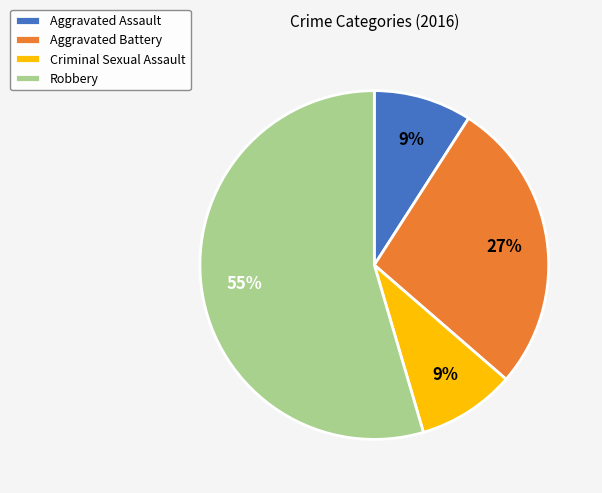

Count the number of slices in the pie.

4